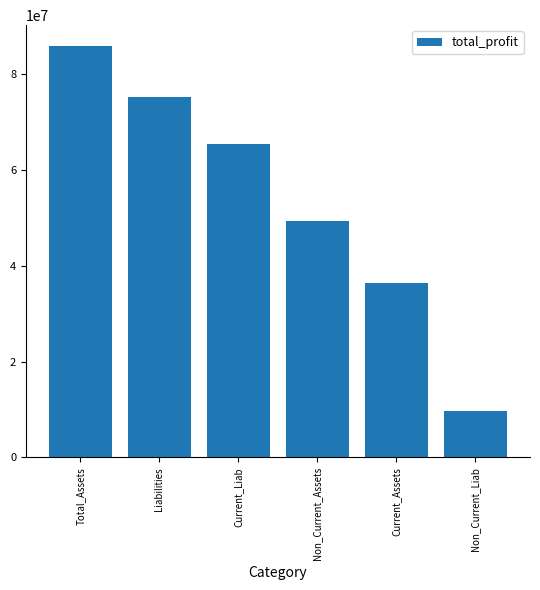

What is the change in value from Current_Liab to Current_Assets?

-28998722